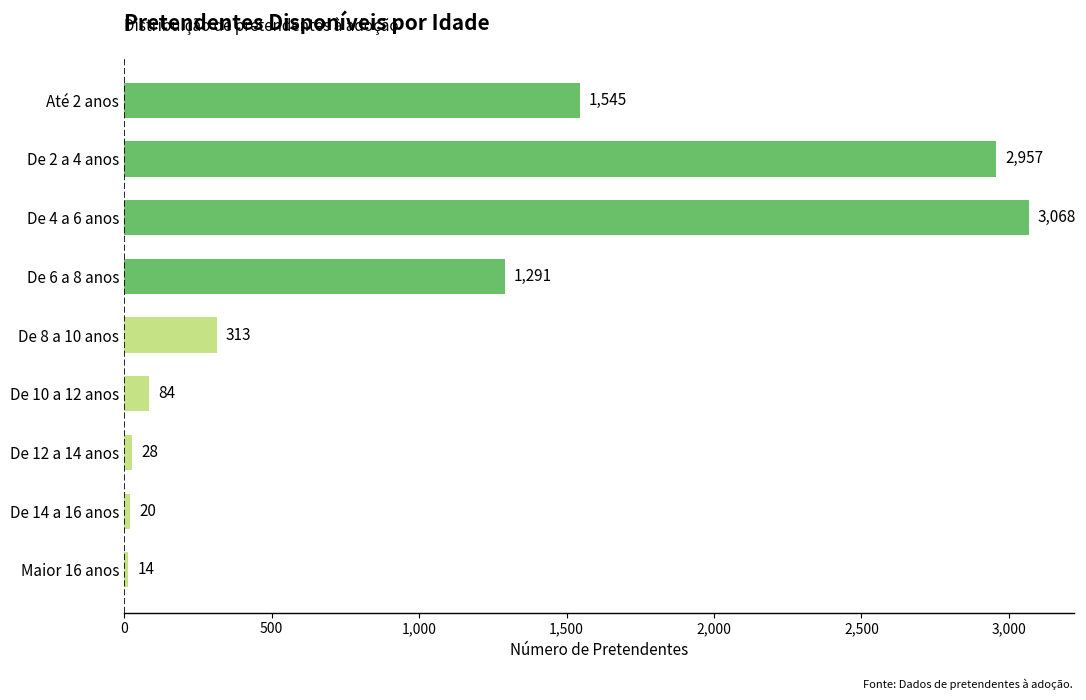

Reading top to bottom, transcribe all the data shown in this chart.

Até 2 anos=1545	De 2 a 4 anos=2957	De 4 a 6 anos=3068	De 6 a 8 anos=1291	De 8 a 10 anos=313	De 10 a 12 anos=84	De 12 a 14 anos=28	De 14 a 16 anos=20	Maior 16 anos=14